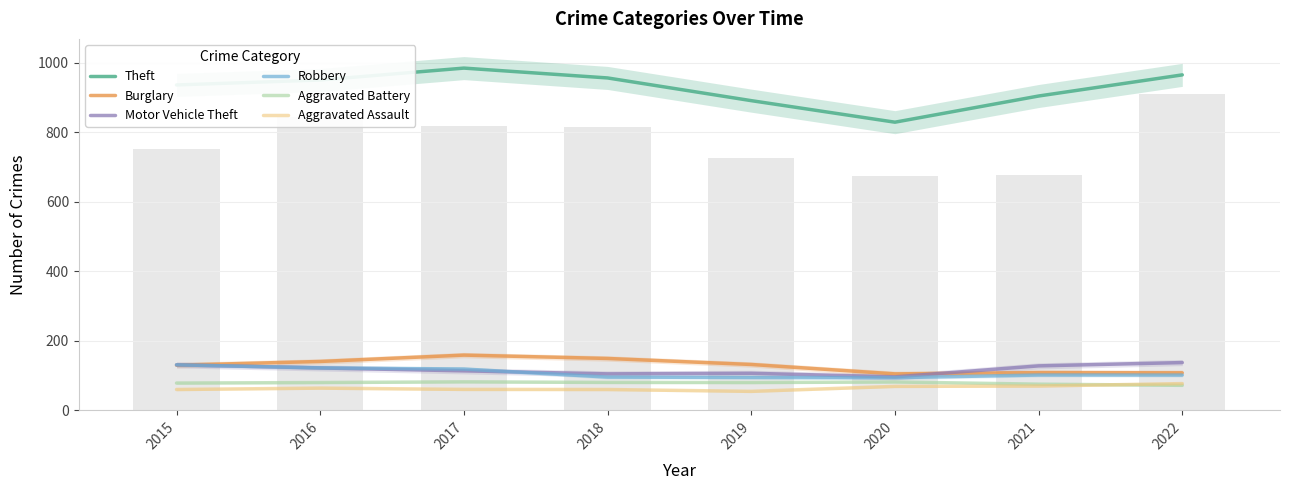

What are all the series names shown in the legend?

Theft, Burglary, Motor Vehicle Theft, Robbery, Aggravated Battery, Aggravated Assault